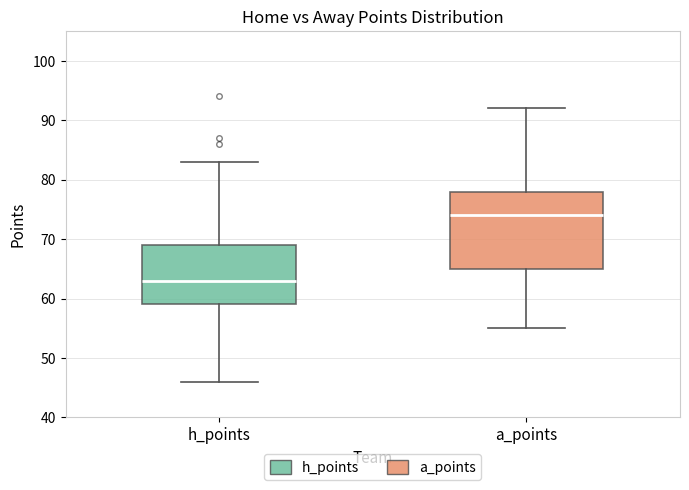

Where is the upper edge of the box for h_points on the y-axis? The values are not printed on the chart, so give them approximately, as read against the axis.

69